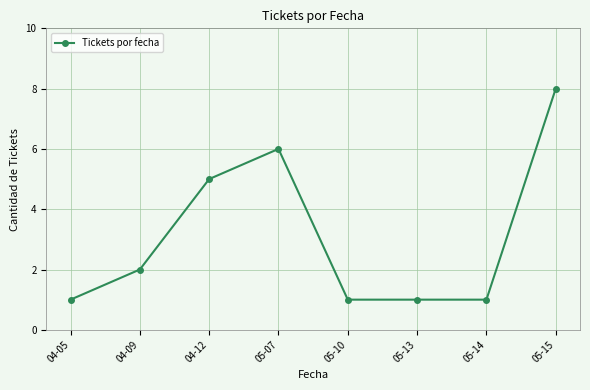

Reading left to right, transcribe all the data shown in this chart.

04-05=1	04-09=2	04-12=5	05-07=6	05-10=1	05-13=1	05-14=1	05-15=8